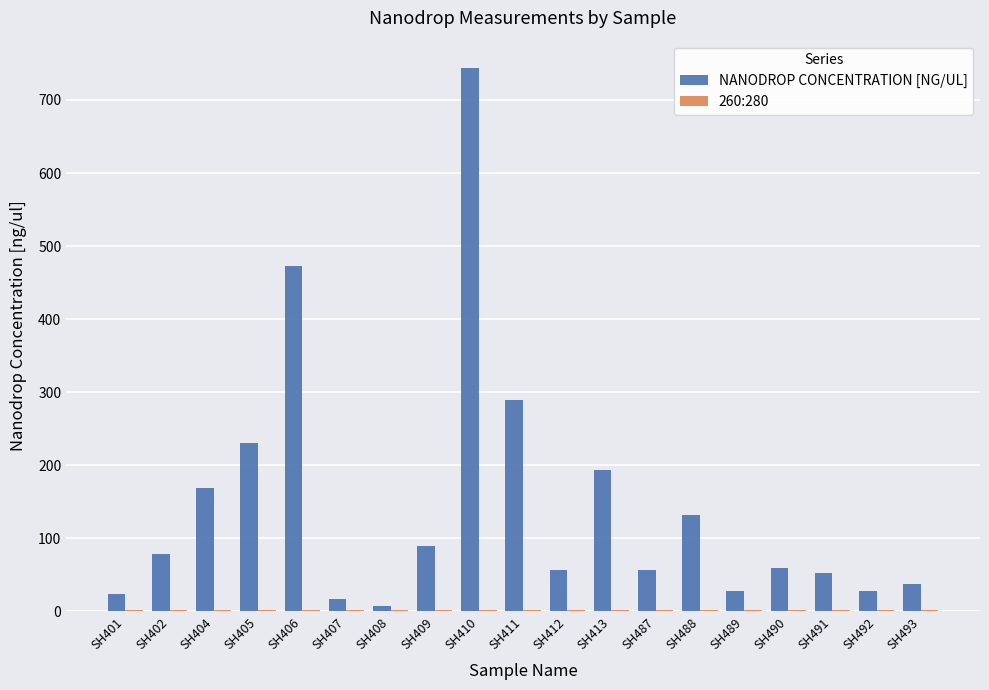

True or false: NANODROP CONCENTRATION [NG/UL] has a value of 47.6 at SH488.

False